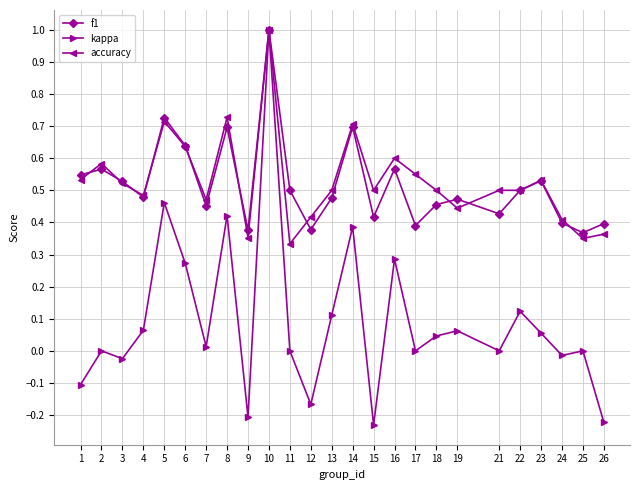

Which series has the widest spread of values?

kappa